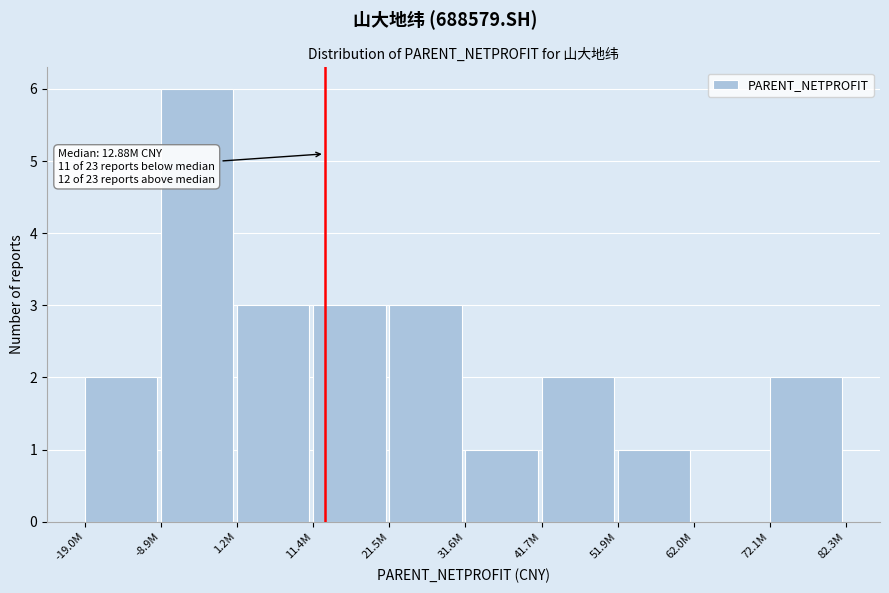

Reading right to left, what are all the values shown in this chart?

72.1M=2	62.0M=0	51.9M=1	41.7M=2	31.6M=1	21.5M=3	11.4M=3	1.2M=3	-8.9M=6	-19.0M=2